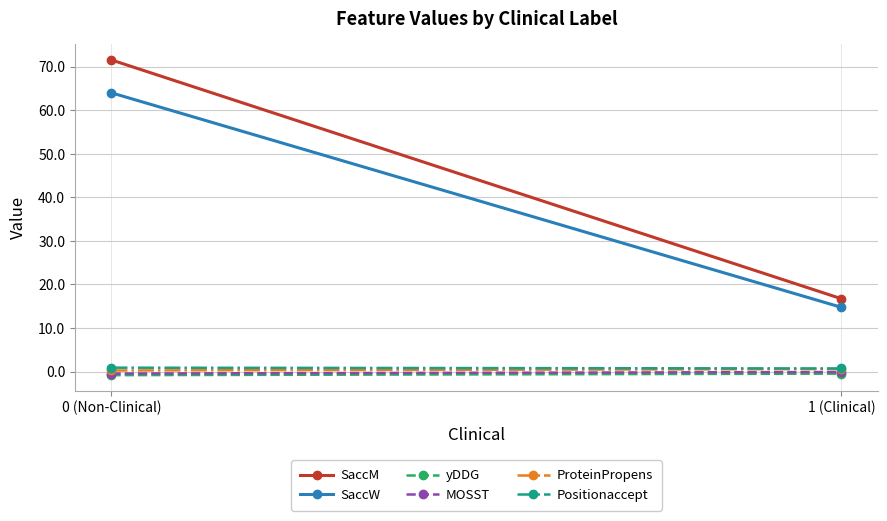

Rank the series at 1 (Clinical) from lowest to highest value.

yDDG, MOSST, ProteinPropens, Positionaccept, SaccW, SaccM